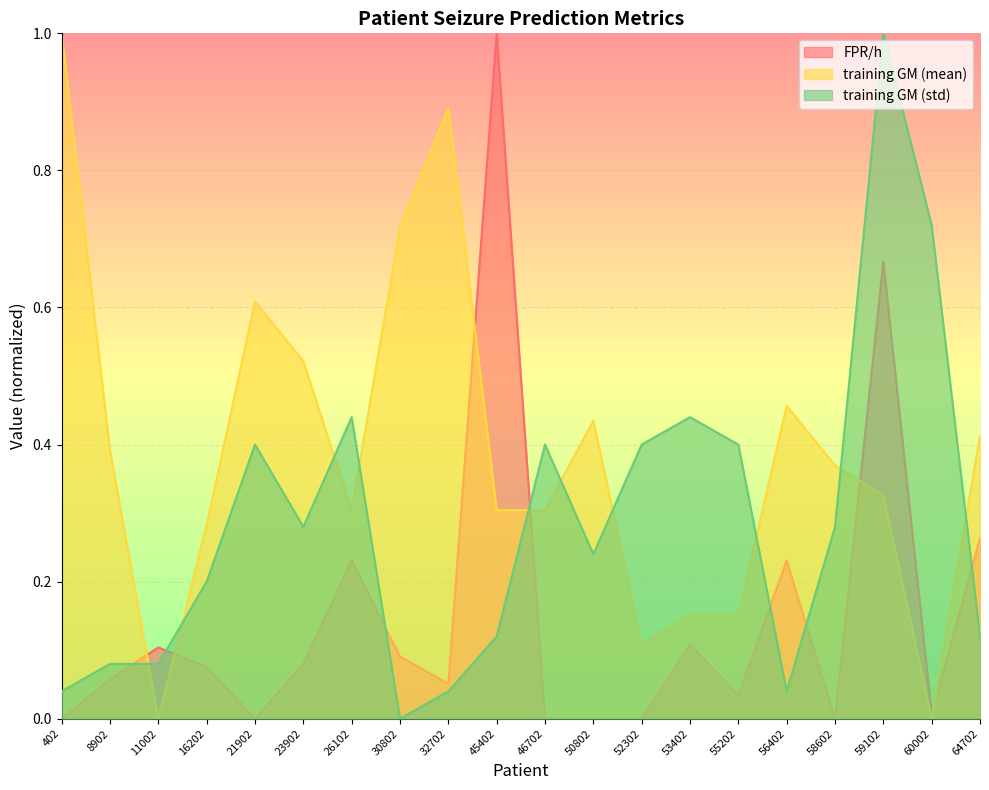

What is the greatest value displayed?

1.0